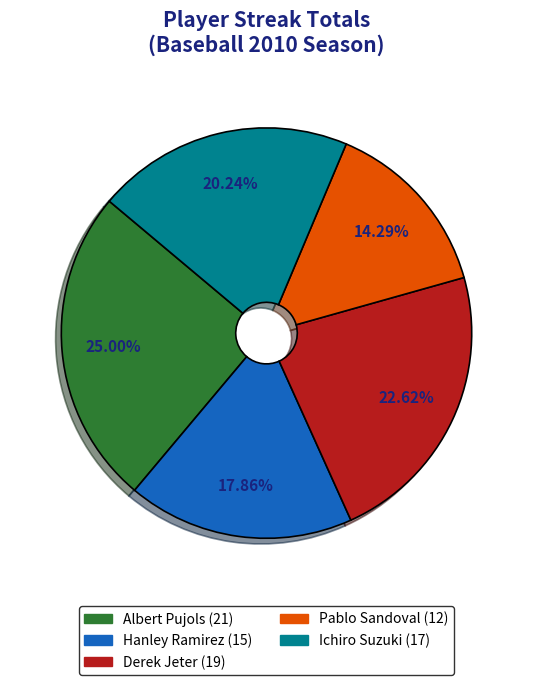

Does any single category account for the majority?

No